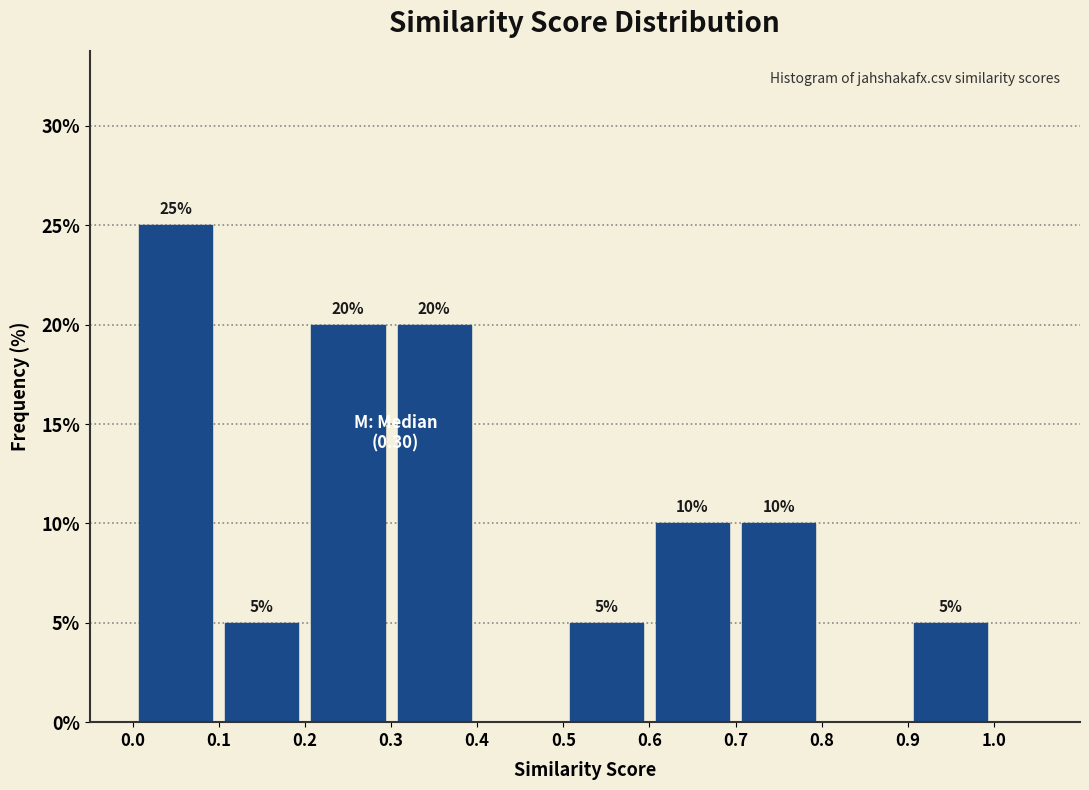

Over which range of the x-axis is the bar tallest?

0.0 to 0.1